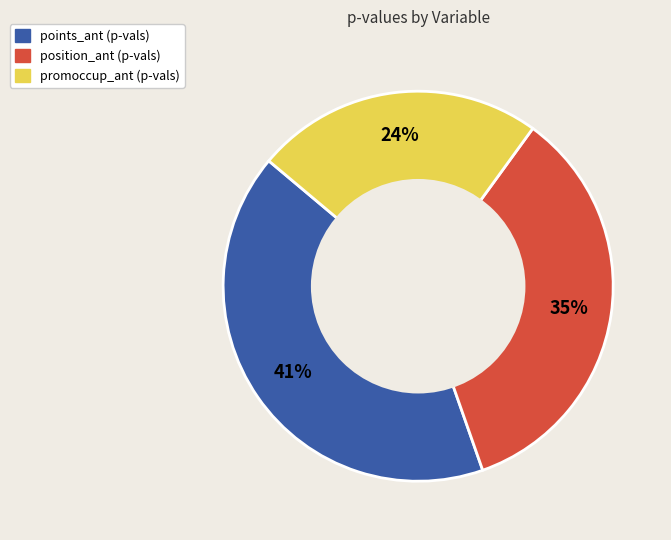

Does any single category account for the majority?

No